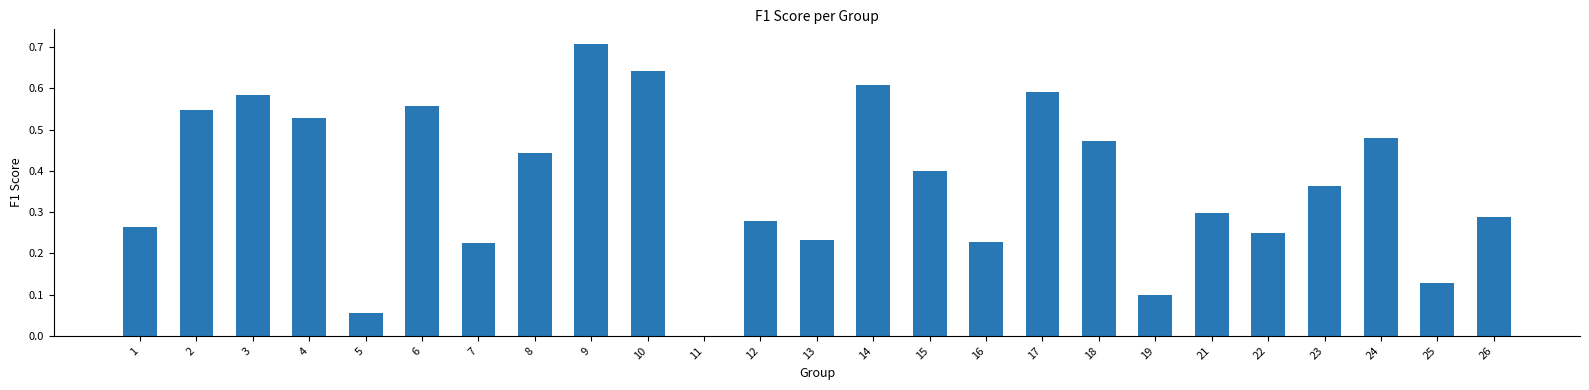

What is the greatest value displayed?

0.7